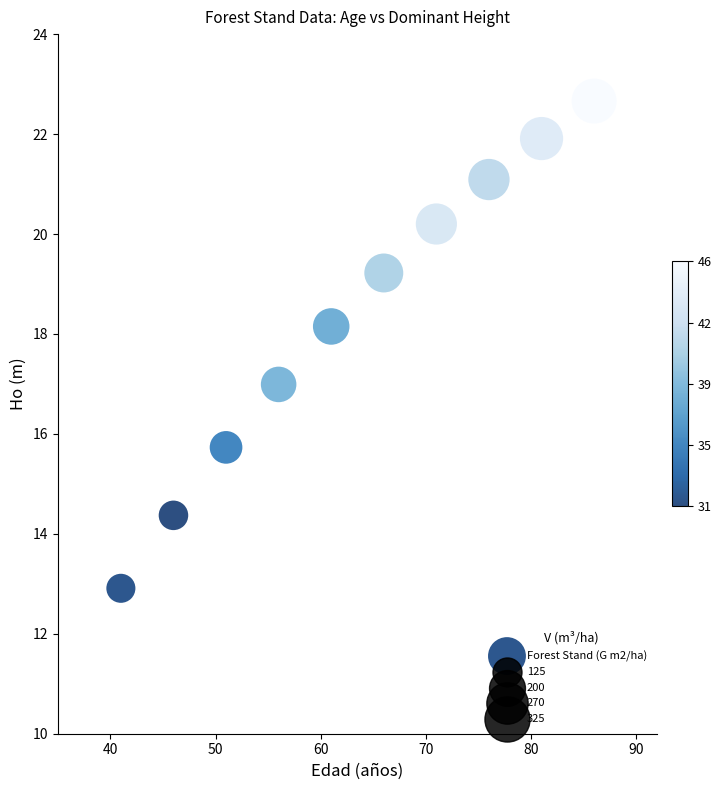

What is the average X value?

63.5